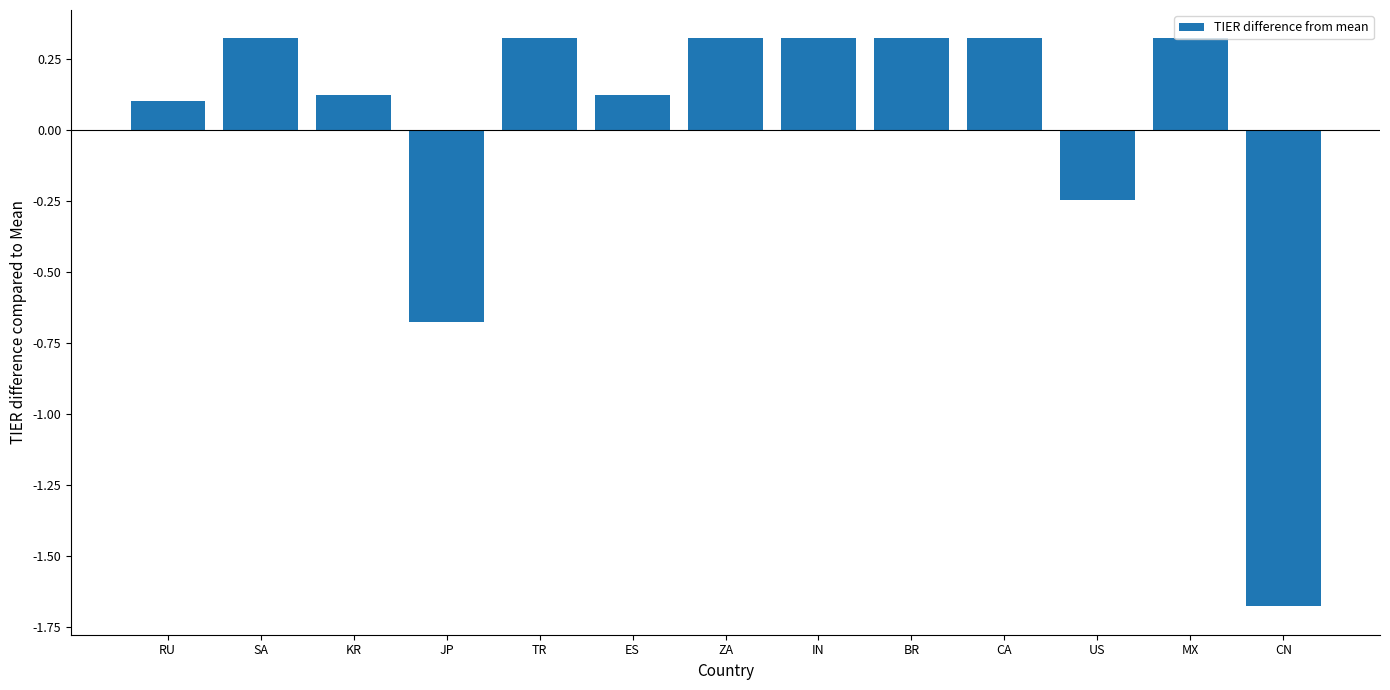

At which label is the value closest to 0?

RU